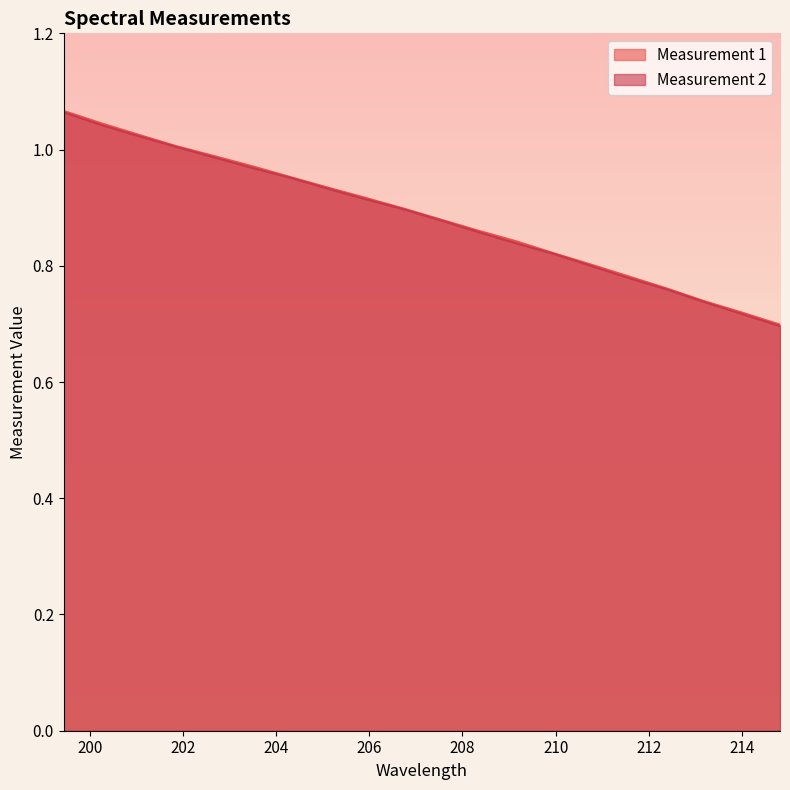

Is the value of Measurement 1 at 208.33687 greater than the value of Measurement 2 at 200.25006?

No